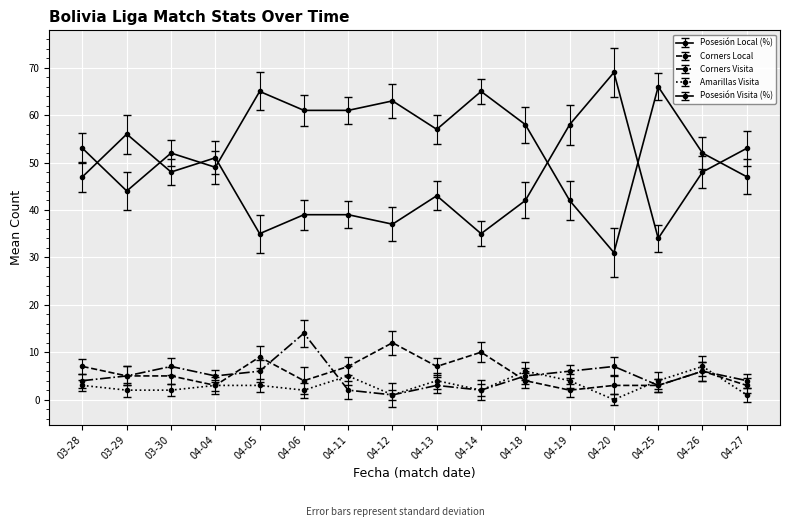

How many positive values does the Amarillas Visita series have?

15